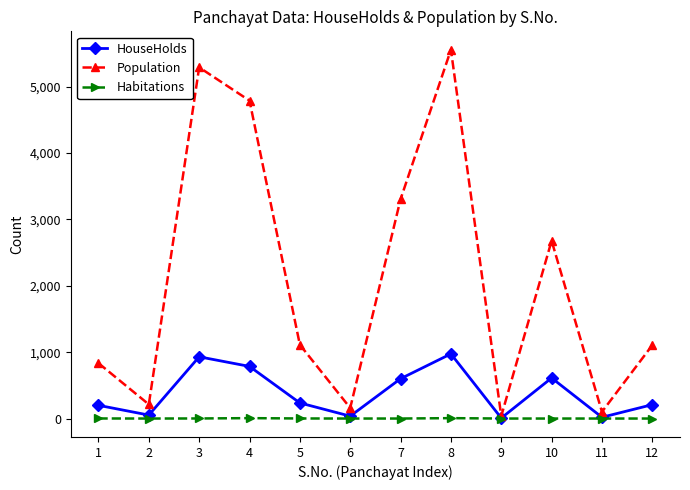

The value of Habitations at 4 is 7. True or false?

True